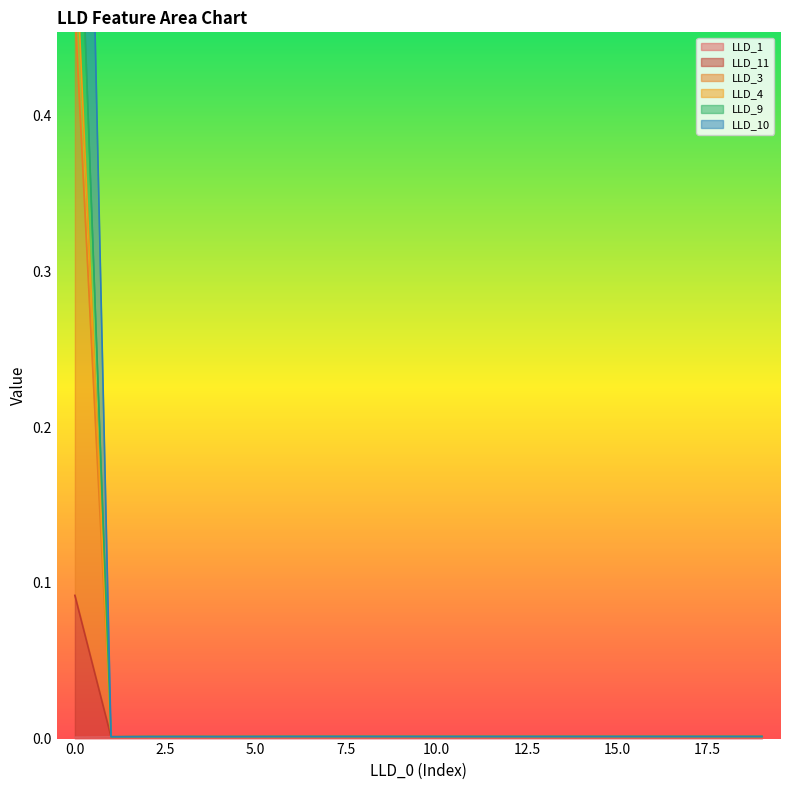

Where is the first local minimum for LLD_11?

1